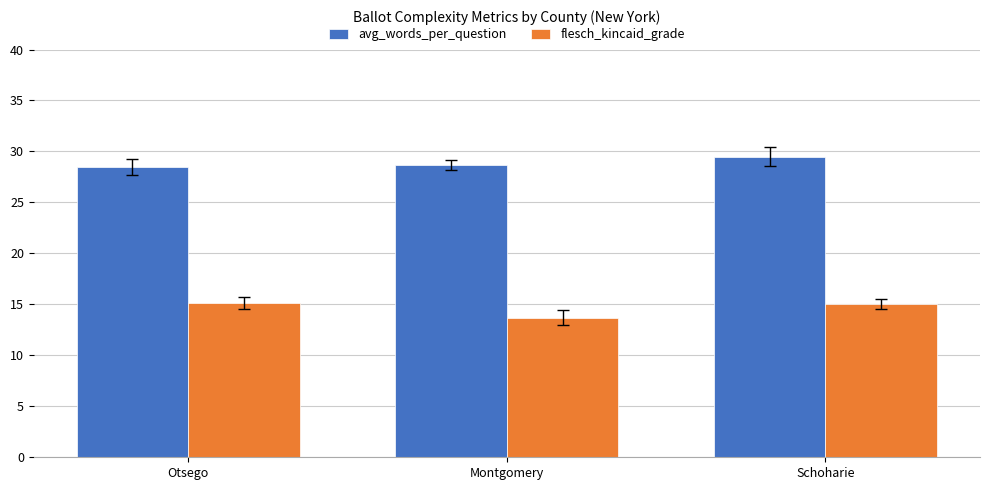

At which category does the chart reach its minimum across all series?

Montgomery